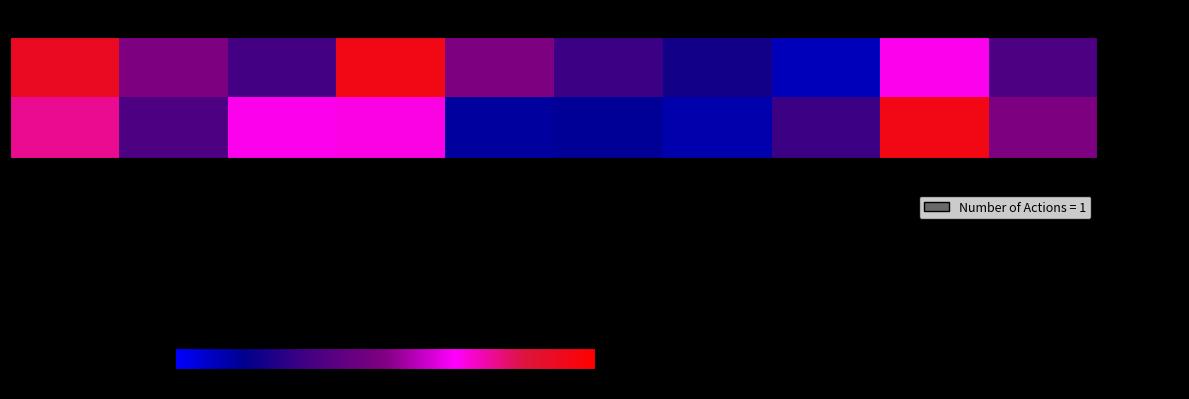

At how many categories does at least one series exceed 0?

10